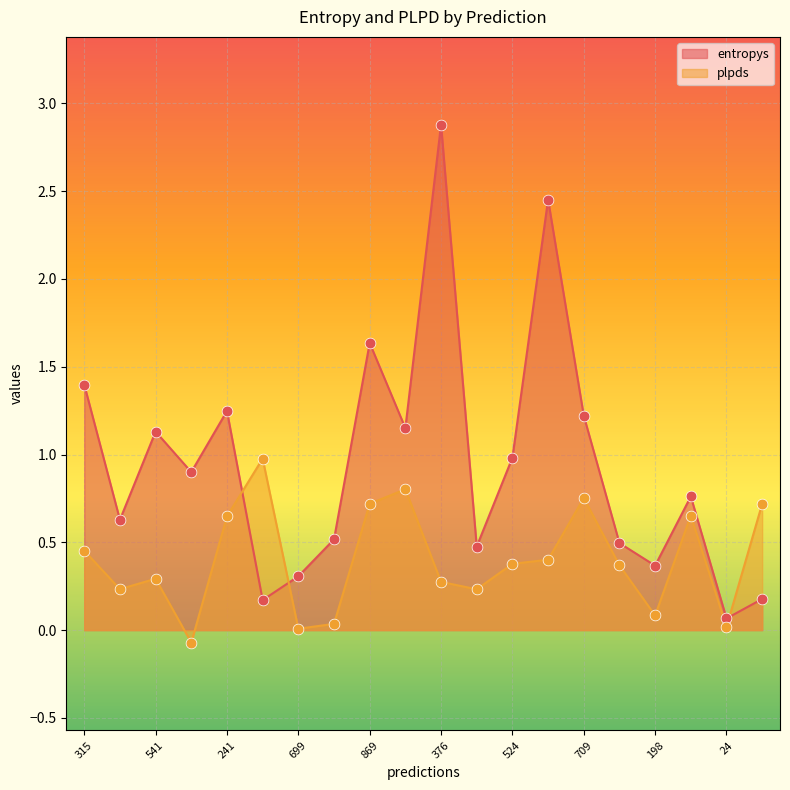

Which series has the largest total across all categories?

entropys